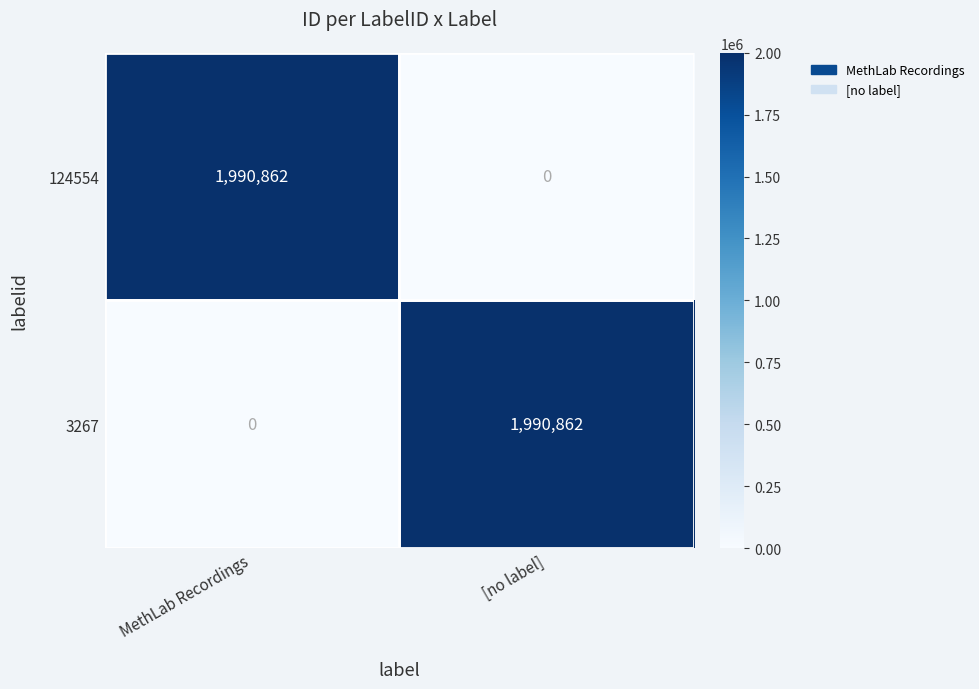

Rank the series at MethLab Recordings from lowest to highest value.

3267, 124554